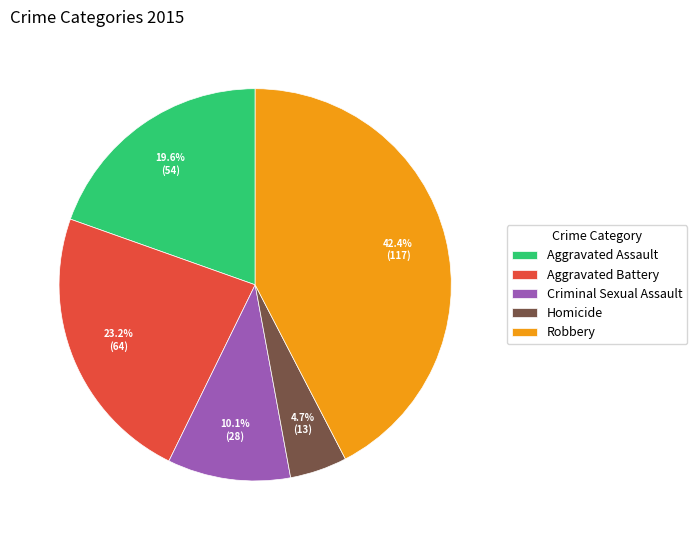

Rank the categories by value from highest to lowest.

Robbery, Aggravated Battery, Aggravated Assault, Criminal Sexual Assault, Homicide